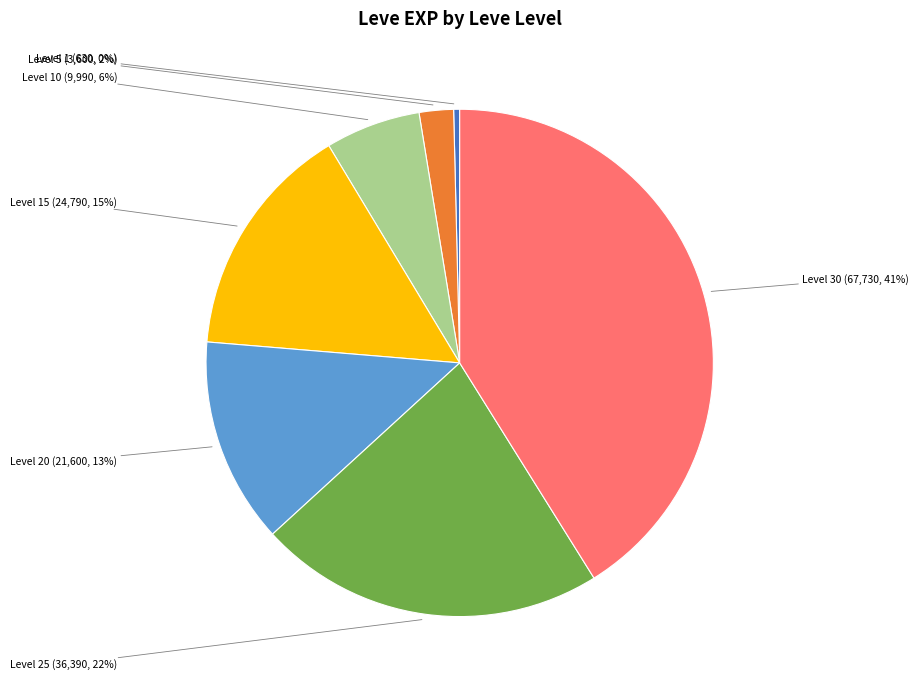

Count the number of slices in the pie.

7